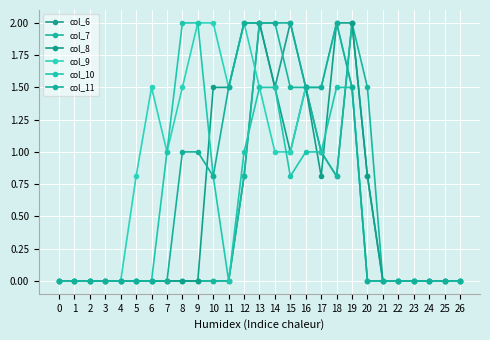

Reading right to left, transcribe all the data shown in this chart.

col_6: 26=0.0	25=0.0	24=0.0	23=0.0	22=0.0	21=0.0	20=0.8	19=2.0	18=0.8	17=1.0	16=1.5	15=2.0	14=1.5	13=2.0	12=0.8	11=0.0	10=0.0	9=0.0	8=0.0	7=0.0	6=0.0	5=0.0	4=0.0	3=0.0	2=0.0	1=0.0	0=0.0
col_7: 26=0.0	25=0.0	24=0.0	23=0.0	22=0.0	21=0.0	20=1.5	19=2.0	18=0.8	17=1.0	16=1.5	15=1.5	14=2.0	13=2.0	12=0.8	11=0.0	10=0.0	9=0.0	8=0.0	7=0.0	6=0.0	5=0.0	4=0.0	3=0.0	2=0.0	1=0.0	0=0.0
col_8: 26=0.0	25=0.0	24=0.0	23=0.0	22=0.0	21=0.0	20=0.8	19=2.0	18=2.0	17=0.8	16=1.5	15=1.0	14=1.5	13=2.0	12=2.0	11=1.5	10=1.5	9=0.0	8=0.0	7=0.0	6=0.0	5=0.0	4=0.0	3=0.0	2=0.0	1=0.0	0=0.0
col_9: 26=0.0	25=0.0	24=0.0	23=0.0	22=0.0	21=0.0	20=0.0	19=1.5	18=2.0	17=1.5	16=1.5	15=1.0	14=1.0	13=1.5	12=2.0	11=1.5	10=2.0	9=2.0	8=1.5	7=1.0	6=1.5	5=0.8	4=0.0	3=0.0	2=0.0	1=0.0	0=0.0
col_10: 26=0.0	25=0.0	24=0.0	23=0.0	22=0.0	21=0.0	20=0.0	19=1.5	18=1.5	17=1.0	16=1.0	15=0.8	14=1.5	13=1.5	12=1.0	11=0.0	10=0.8	9=2.0	8=2.0	7=1.0	6=0.0	5=0.0	4=0.0	3=0.0	2=0.0	1=0.0	0=0.0
col_11: 26=0.0	25=0.0	24=0.0	23=0.0	22=0.0	21=0.0	20=0.0	19=1.5	18=2.0	17=1.5	16=1.5	15=2.0	14=2.0	13=2.0	12=2.0	11=1.5	10=0.8	9=1.0	8=1.0	7=0.0	6=0.0	5=0.0	4=0.0	3=0.0	2=0.0	1=0.0	0=0.0